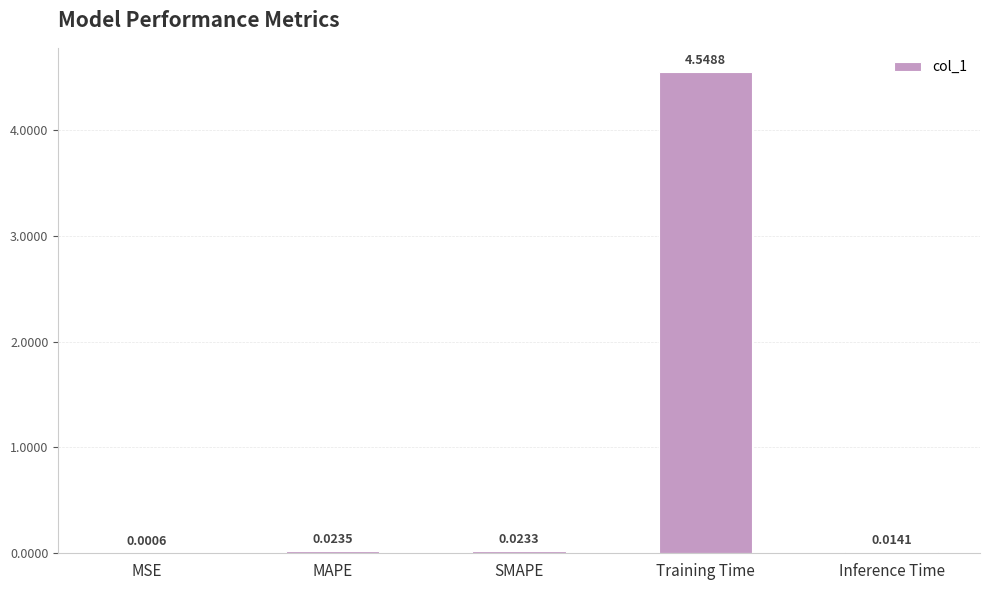

Which label corresponds to the largest value in the chart?

Training Time